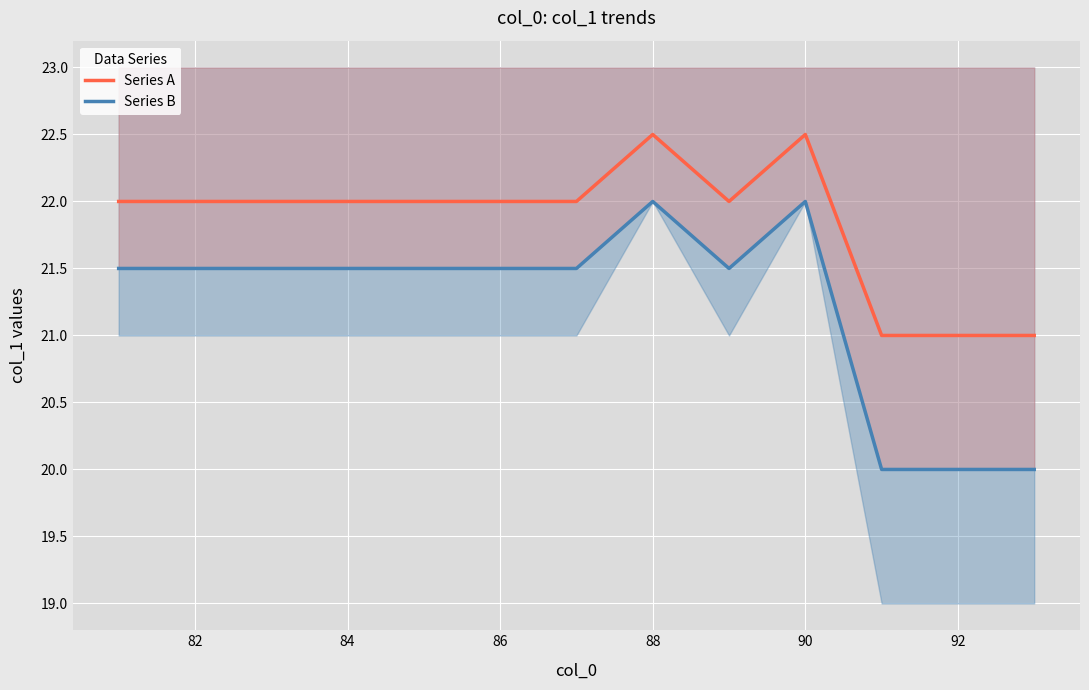

What are all the series names shown in the legend?

Series A, Series B